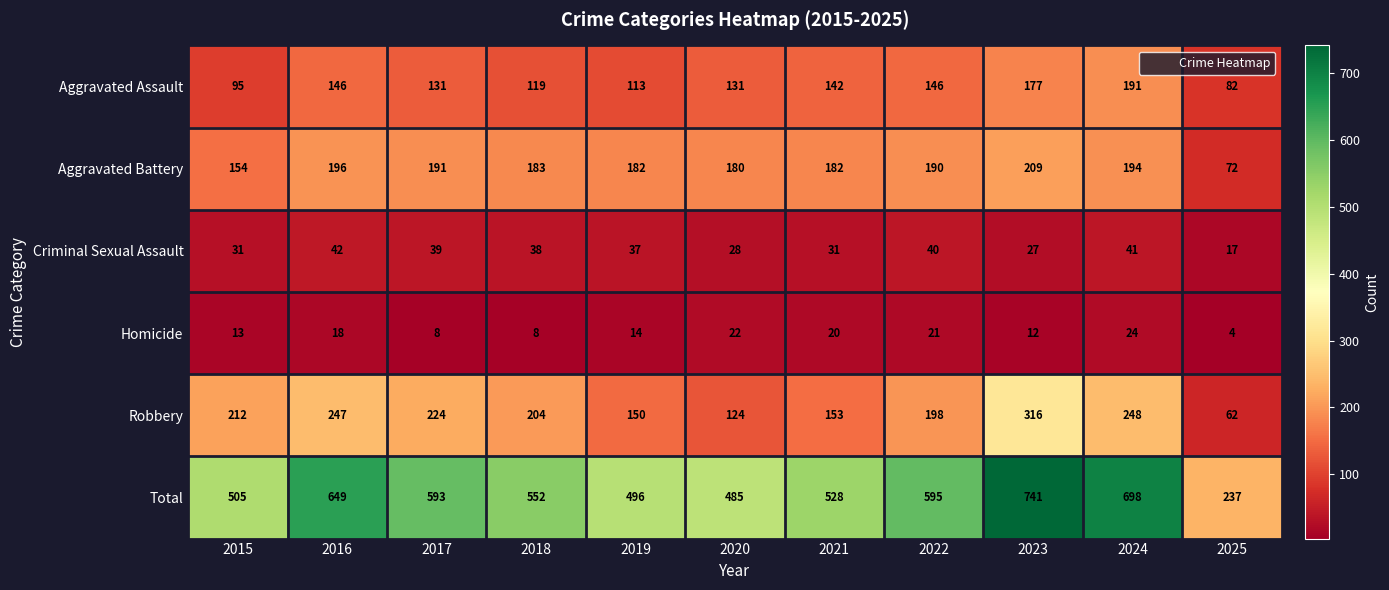

Rank the categories by Total value from lowest to highest.

2025, 2020, 2019, 2015, 2021, 2018, 2017, 2022, 2016, 2024, 2023